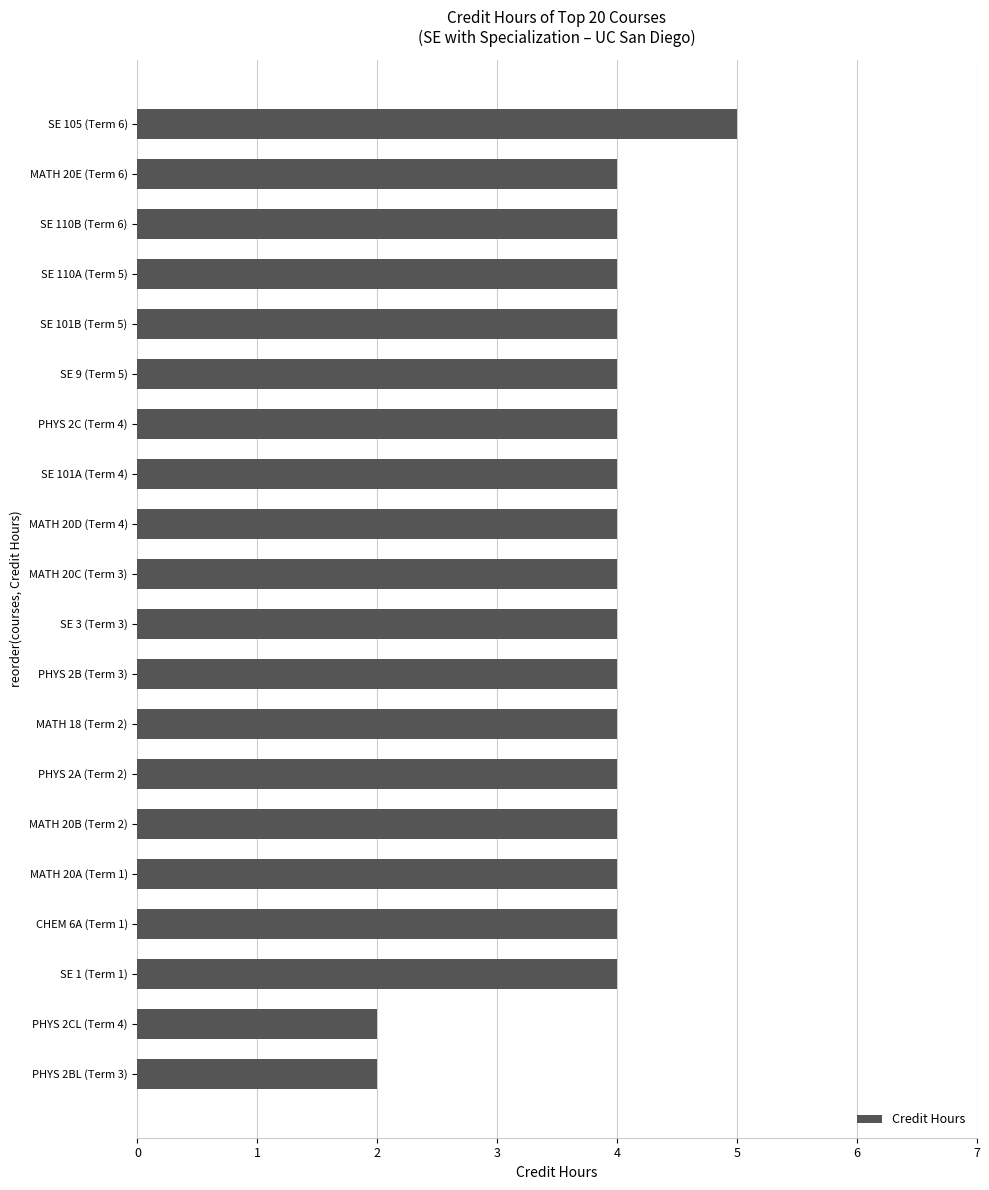

How many data points does each series have?

20